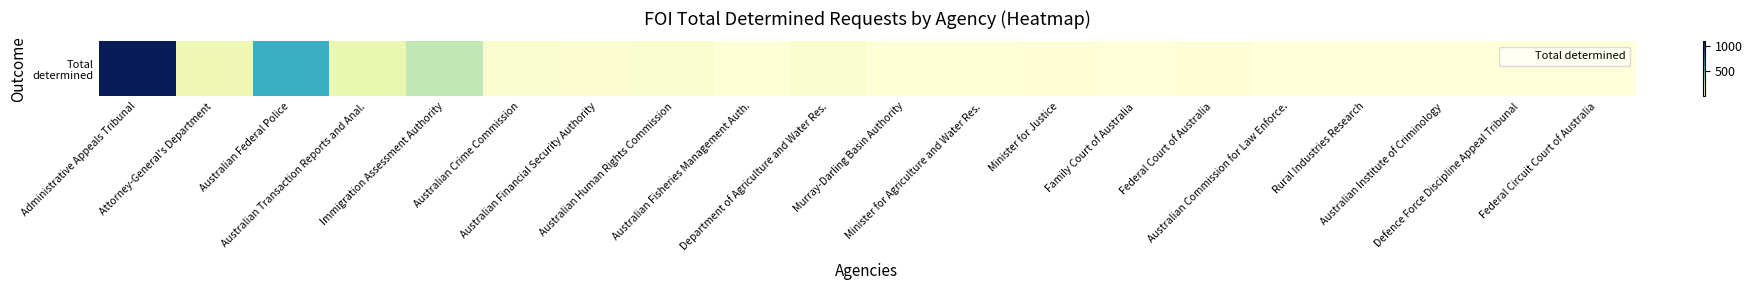

What is the smallest value displayed?

1